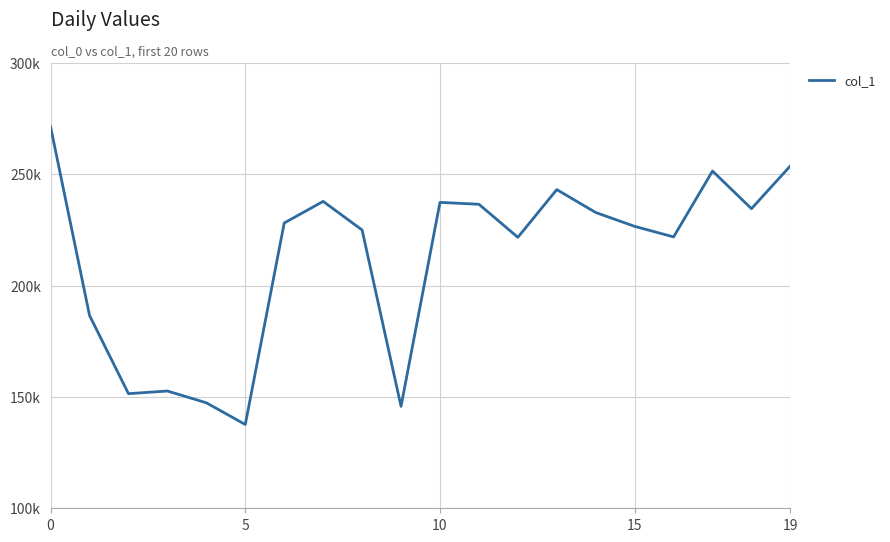

True or false: the data has more than 0 interior local peaks.

True